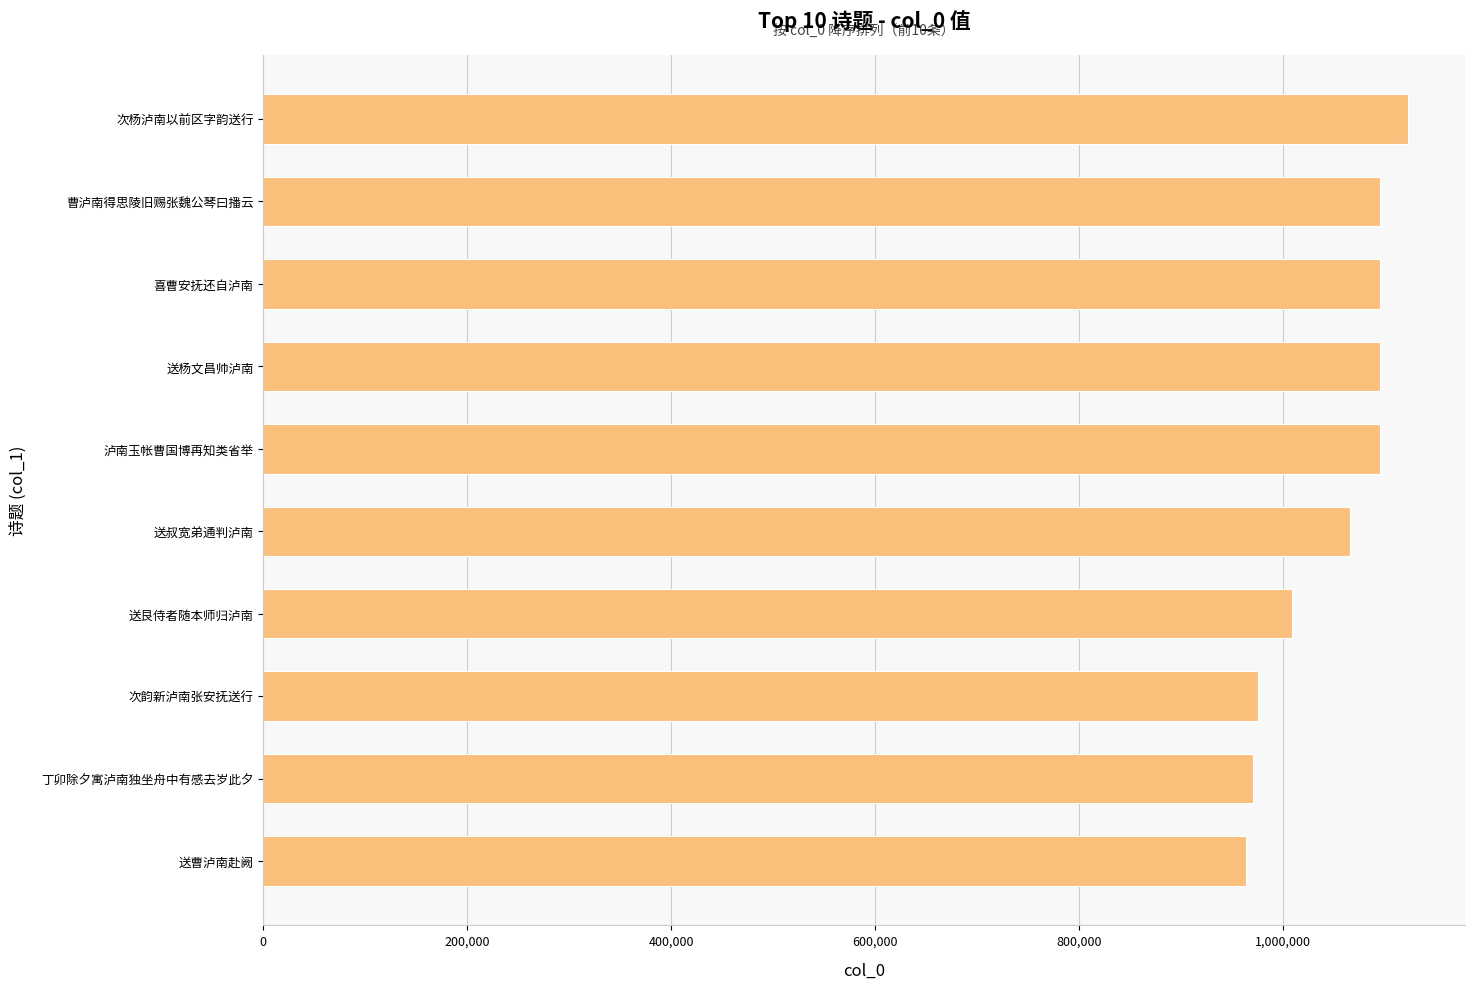

How many bars are there in total?

10